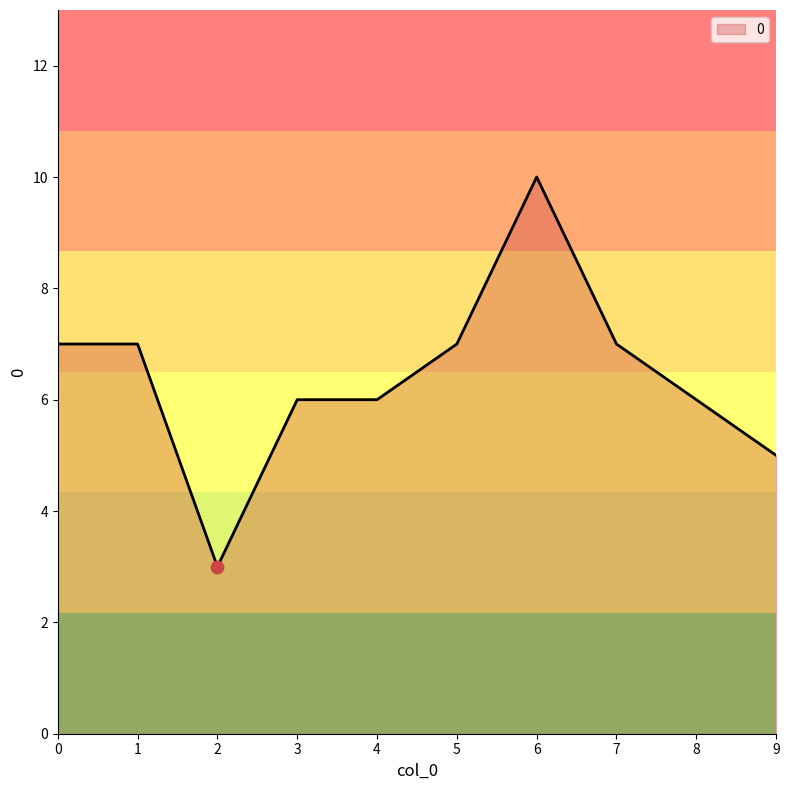

Between 0 and 6, which is larger?

6